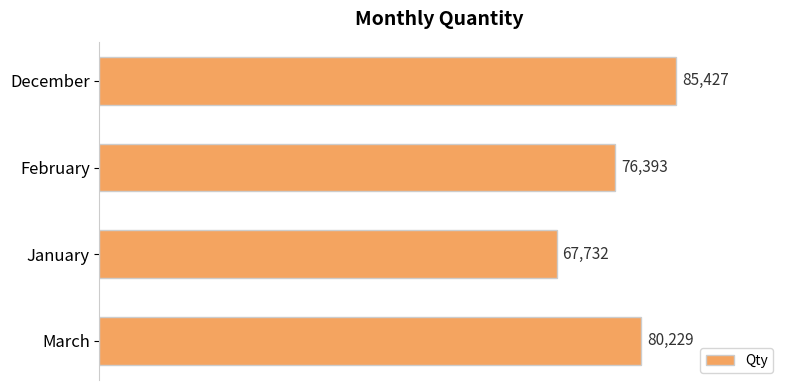

How many values are between 76393 and 85427?

3